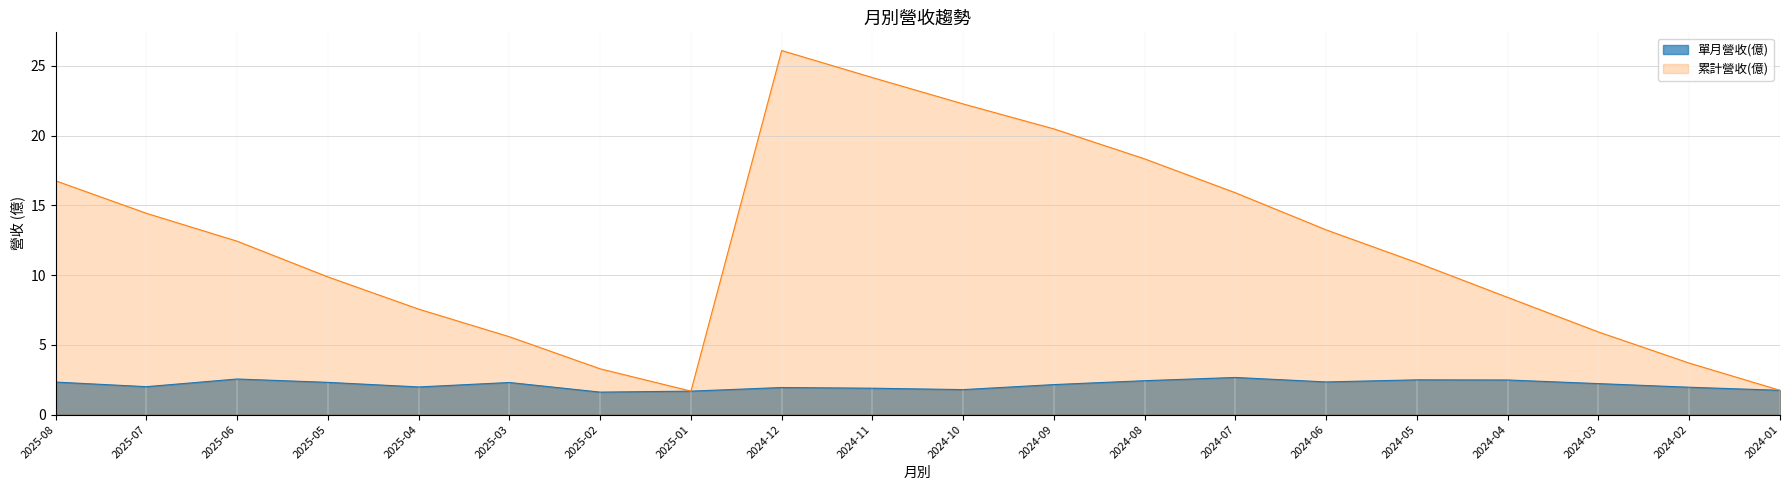

What is the greatest value displayed?

26.1